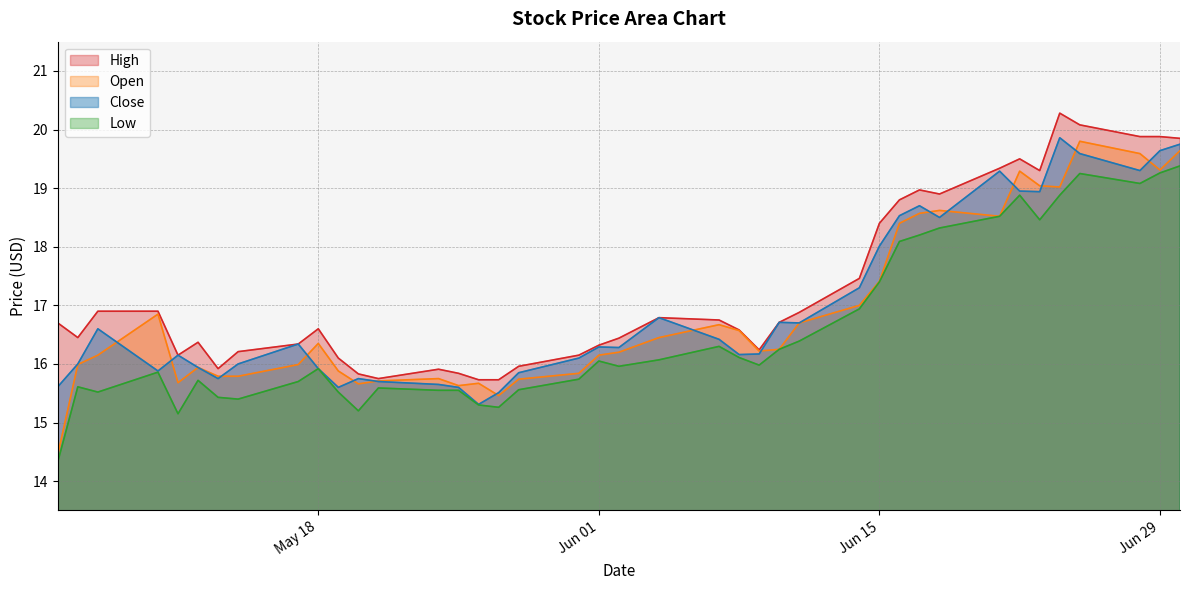

Reading right to left, what are all the values shown in this chart?

High: 19.9	19.9	19.9	20.1	20.3	19.3	19.5	19.3	18.9	19.0	18.8	18.4	17.5	16.9	16.7	16.2	16.6	16.8	16.8	16.4	16.3	16.1	16.0	15.7	15.7	15.8	15.9	15.8	15.8	16.1	16.6	16.3	16.2	15.9	16.4	16.1	16.9	16.9	16.5	16.7
Close: 19.8	19.6	19.3	19.6	19.9	18.9	19.0	19.3	18.5	18.7	18.5	18.0	17.3	16.7	16.7	16.2	16.2	16.4	16.8	16.3	16.3	16.1	15.8	15.5	15.3	15.6	15.7	15.7	15.8	15.6	15.9	16.3	16.0	15.8	15.9	16.1	15.9	16.6	16.0	15.6
Low: 19.4	19.3	19.1	19.2	18.9	18.5	18.9	18.5	18.3	18.2	18.1	17.4	16.9	16.4	16.2	16.0	16.1	16.3	16.1	16.0	16.0	15.7	15.6	15.3	15.3	15.6	15.6	15.6	15.2	15.5	15.9	15.7	15.4	15.4	15.7	15.2	15.9	15.5	15.6	14.3
Open: 19.6	19.3	19.6	19.8	19.0	19.0	19.3	18.5	18.6	18.6	18.4	17.4	17.0	16.7	16.2	16.2	16.6	16.7	16.5	16.2	16.1	15.8	15.7	15.5	15.7	15.6	15.8	15.7	15.7	15.9	16.4	16.0	15.8	15.8	15.9	15.7	16.9	16.1	16.0	14.4